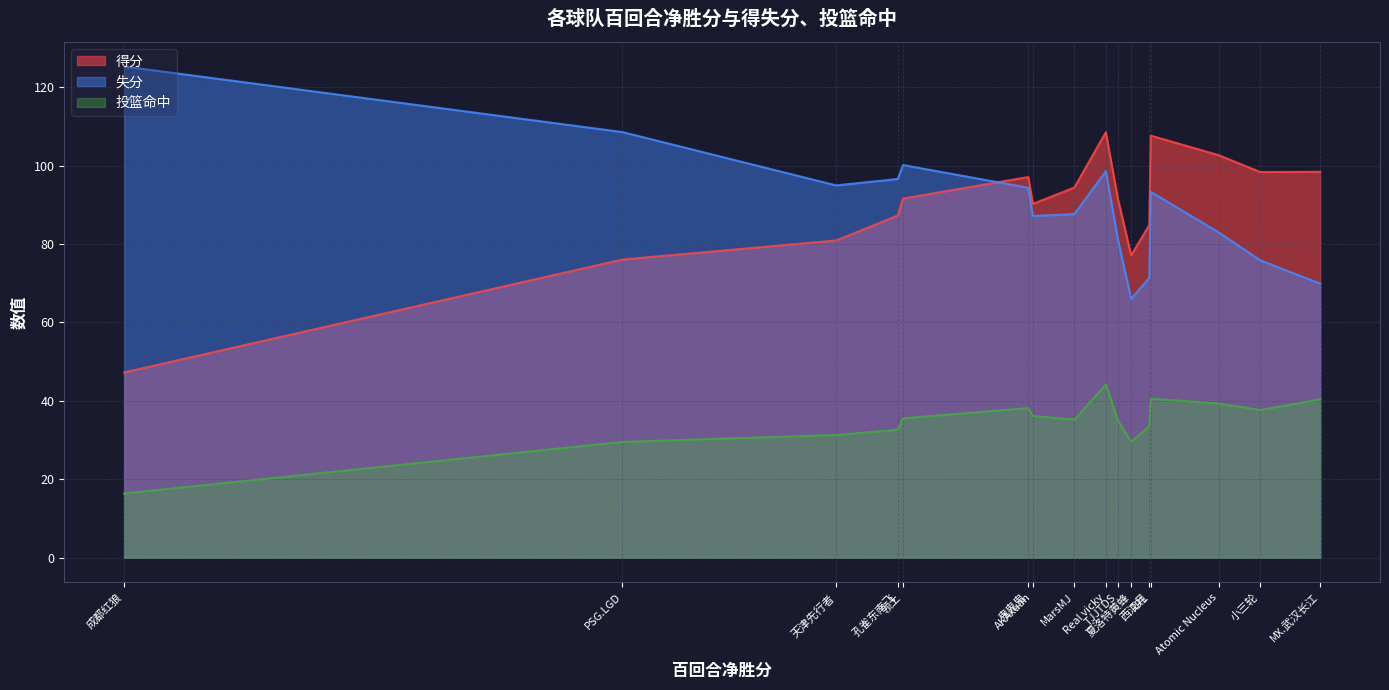

Reading left to right, list all the values displayed in this chart.

得分: MX.武汉长江=98.4	小三轮=98.4	Atomic Nucleus=102.6	RRL=107.6	西江月=84.8	夏洛特黄蜂=77.1	TJJTDS=91.4	Real vicky=108.5	MarsMJ=94.4	AKAxuan=90.2	鬼鬼鬼=97.1	领土=91.6	孔雀东南飞=87.3	天津先行者=80.9	PSG.LGD=76.0	成都红狼=47.3
失分: MX.武汉长江=69.9	小三轮=75.9	Atomic Nucleus=83.0	RRL=93.3	西江月=71.4	夏洛特黄蜂=66.0	TJJTDS=81.0	Real vicky=98.6	MarsMJ=87.6	AKAxuan=87.1	鬼鬼鬼=94.4	领土=100.1	孔雀东南飞=96.6	天津先行者=95.0	PSG.LGD=108.5	成都红狼=125.3
投篮命中: MX.武汉长江=40.4	小三轮=37.7	Atomic Nucleus=39.3	RRL=40.6	西江月=33.5	夏洛特黄蜂=29.6	TJJTDS=35.0	Real vicky=44.2	MarsMJ=35.2	AKAxuan=36.2	鬼鬼鬼=38.2	领土=35.5	孔雀东南飞=32.6	天津先行者=31.3	PSG.LGD=29.6	成都红狼=16.4